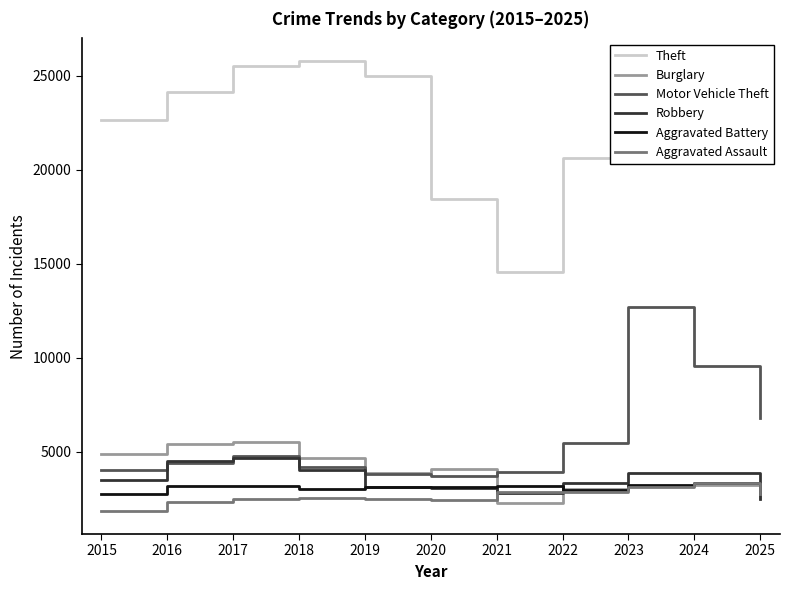

Read the Robbery value at 2023.

3847